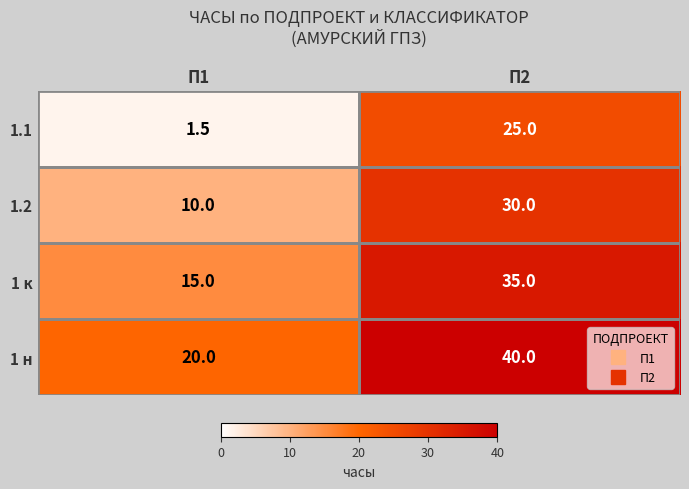

What is the sum of all 1 н values?

60.0